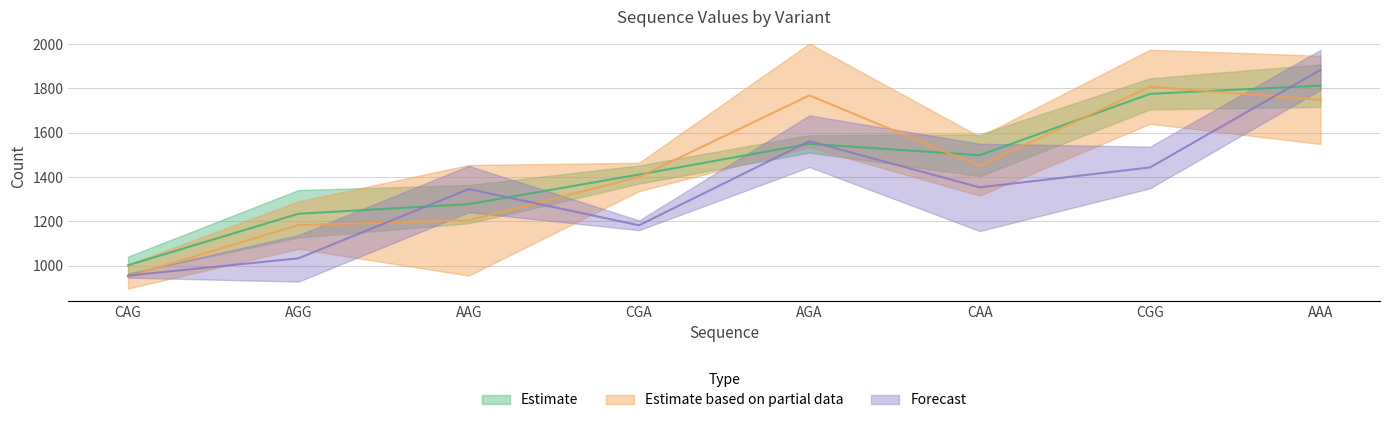

Is the value of 2_0_1 at AAA greater than the value of 1_0_1 at CAG?

Yes